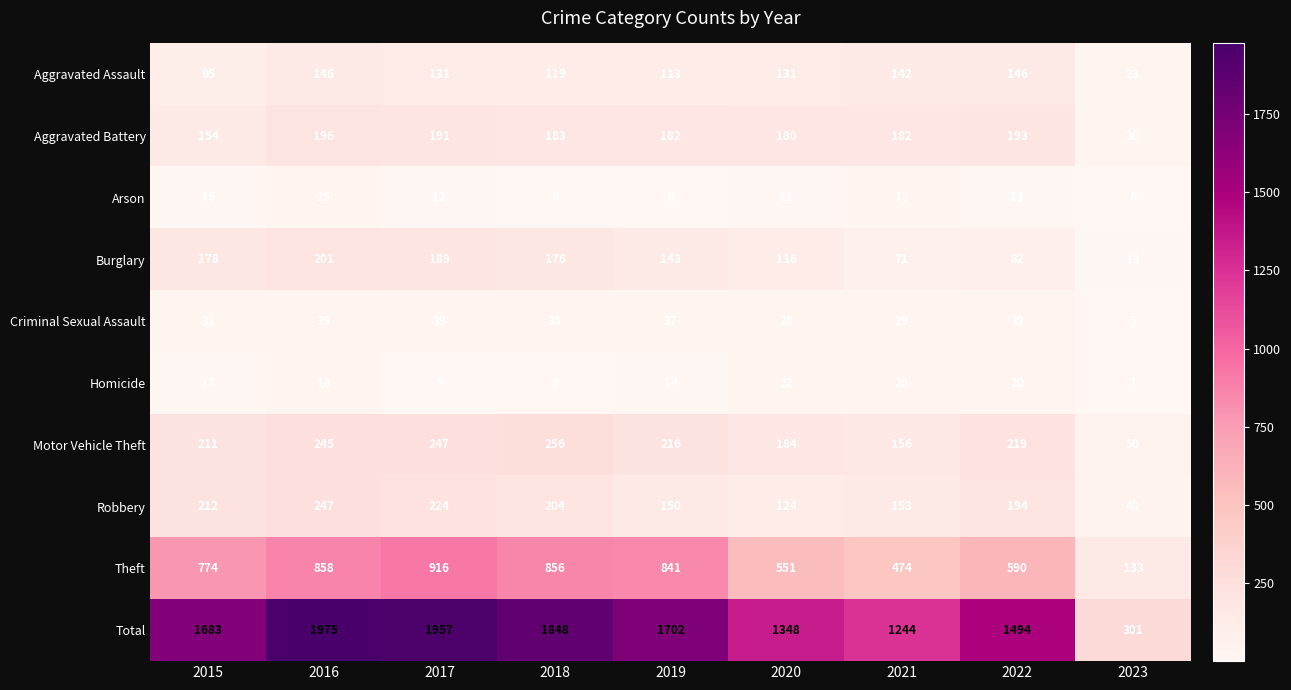

What is the difference between the highest and lowest values at 2018?

1840